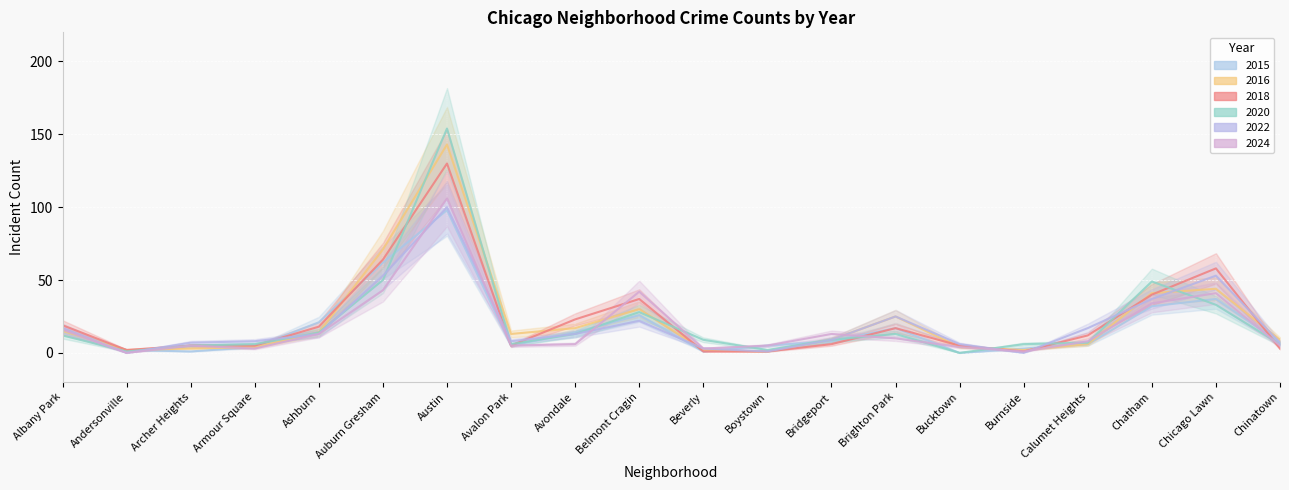

What is the difference between the maximum and minimum values in the 2024 series?

106